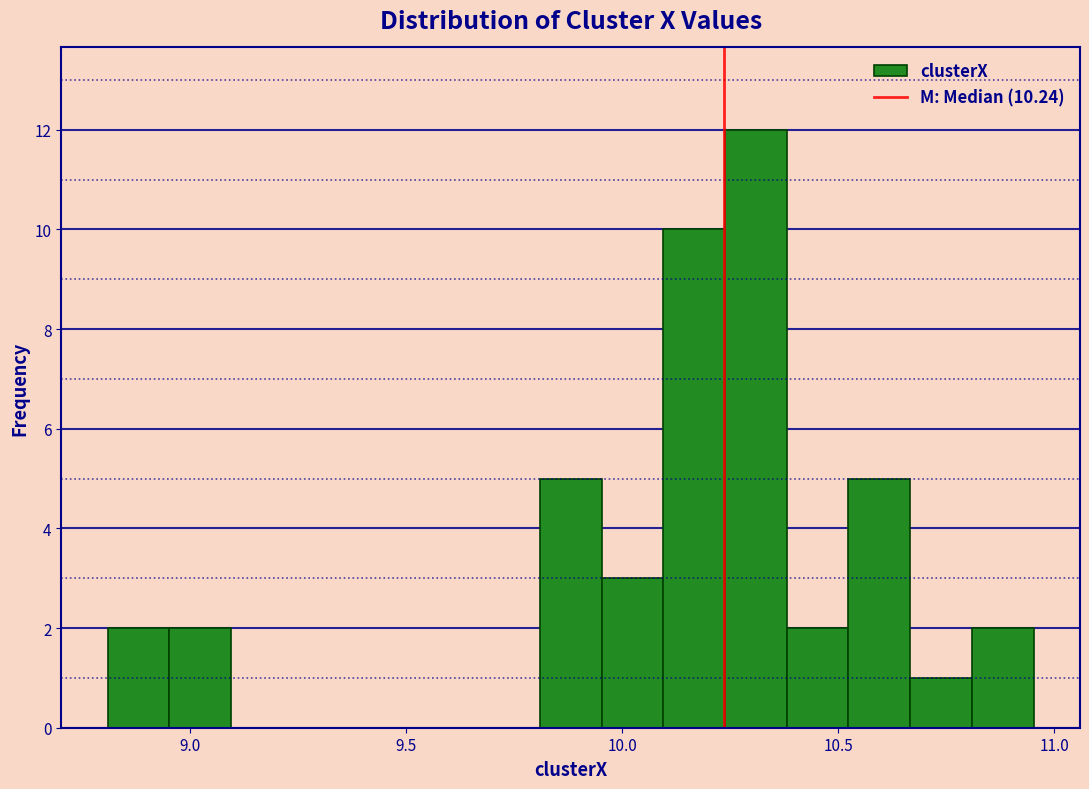

Read against the x-axis, roughly where is the centre of the tallest bar?

10.30